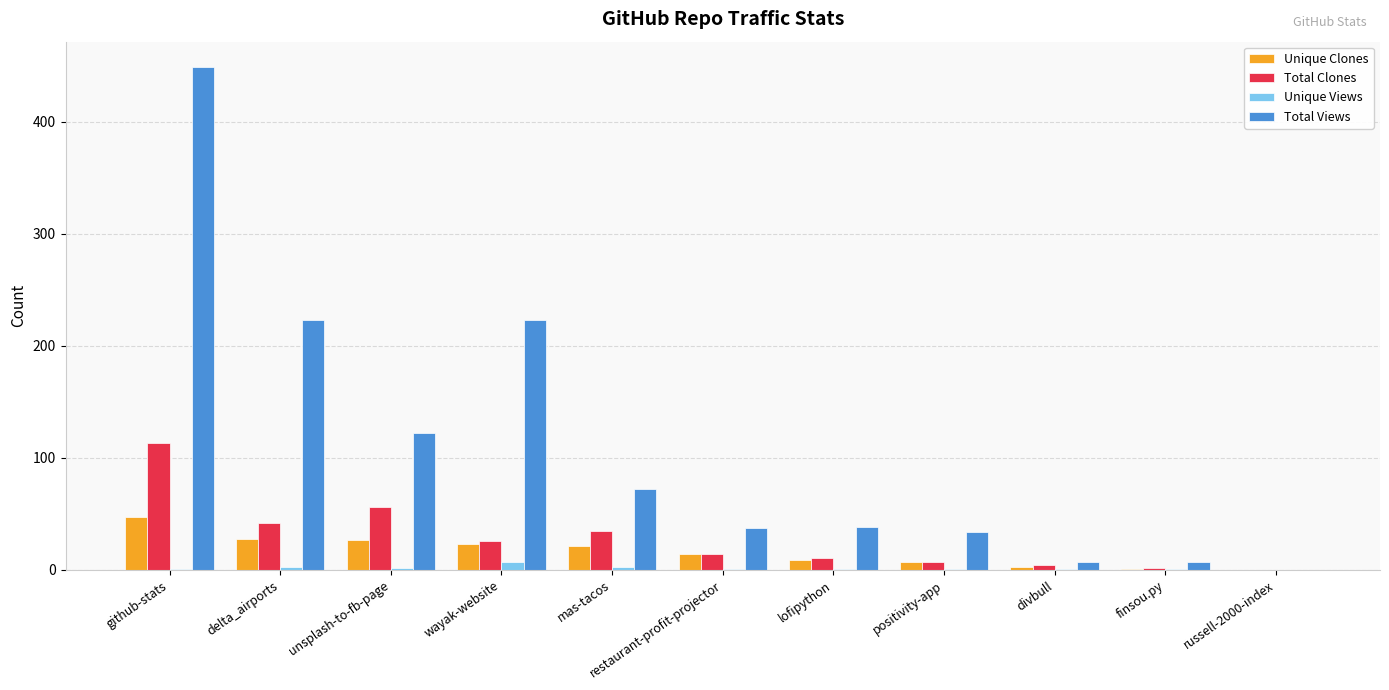

What is the total value across all series at restaurant-profit-projector?

66